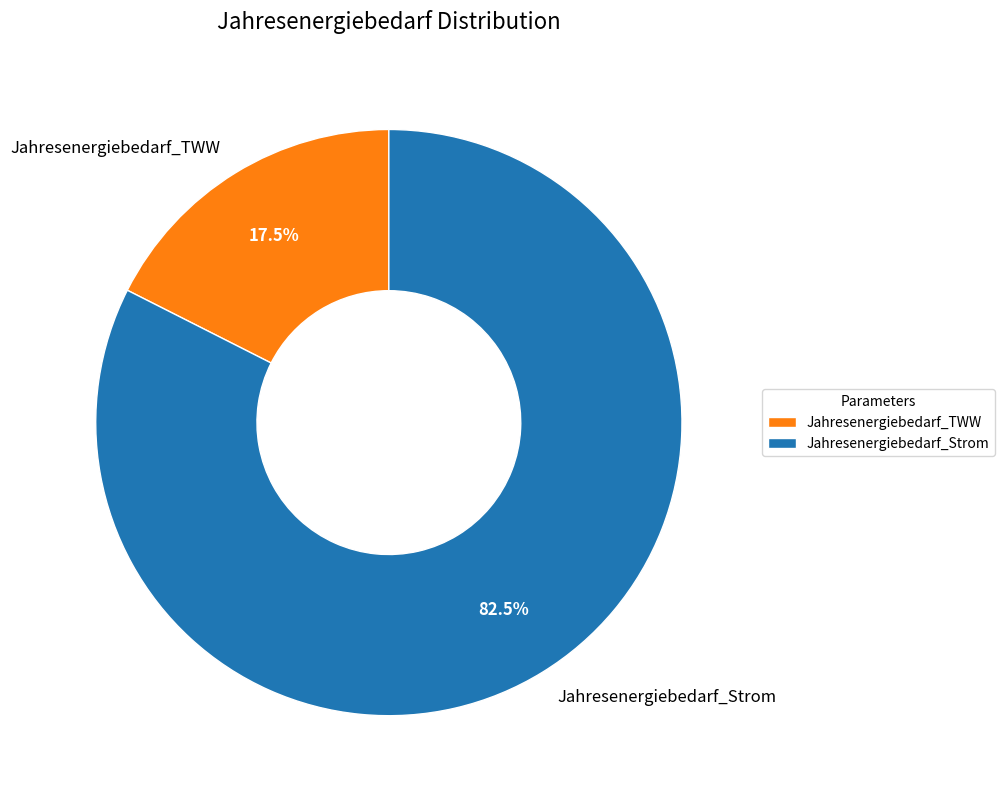

How many slices are in this pie chart?

2